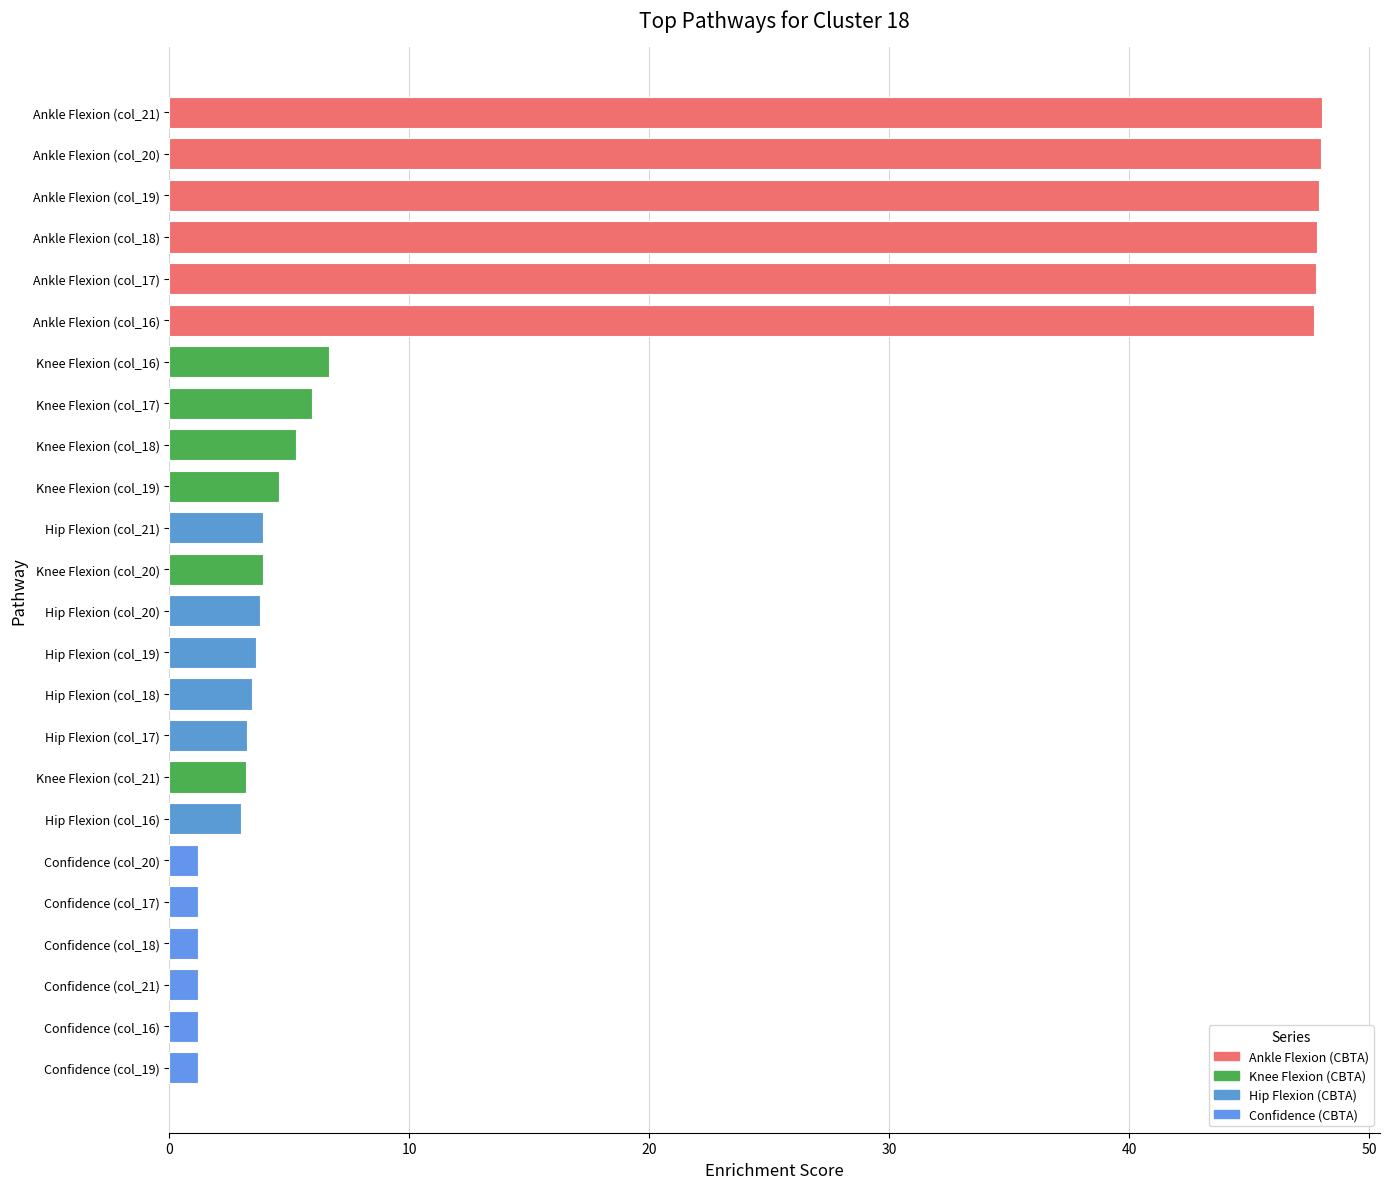

Where does the Knee Flexion series first go above 3?

col_16